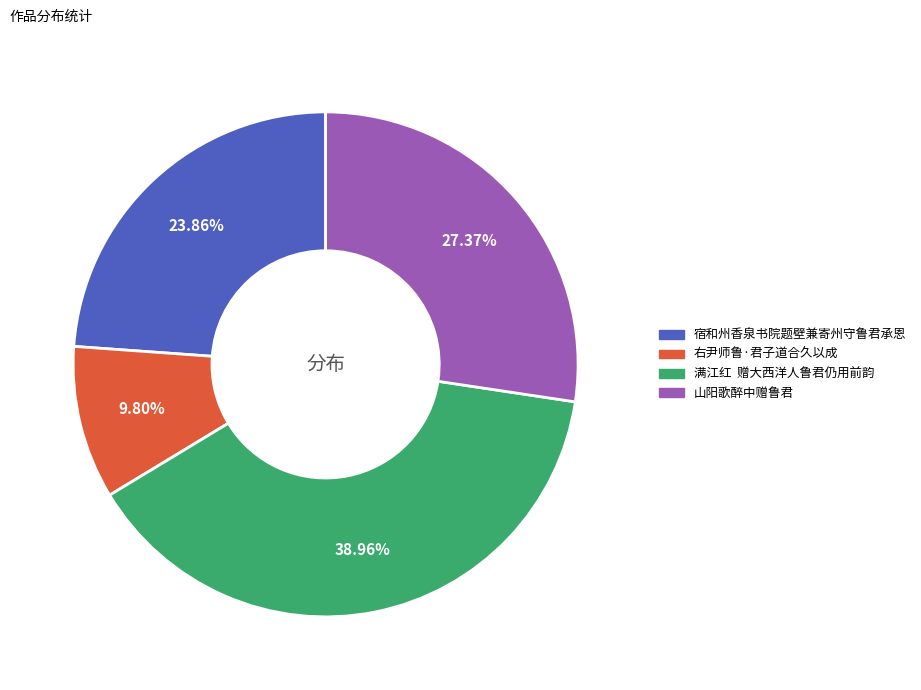

What percentage is the 右尹师鲁·君子道合久以成 slice, to the nearest percent?

10%